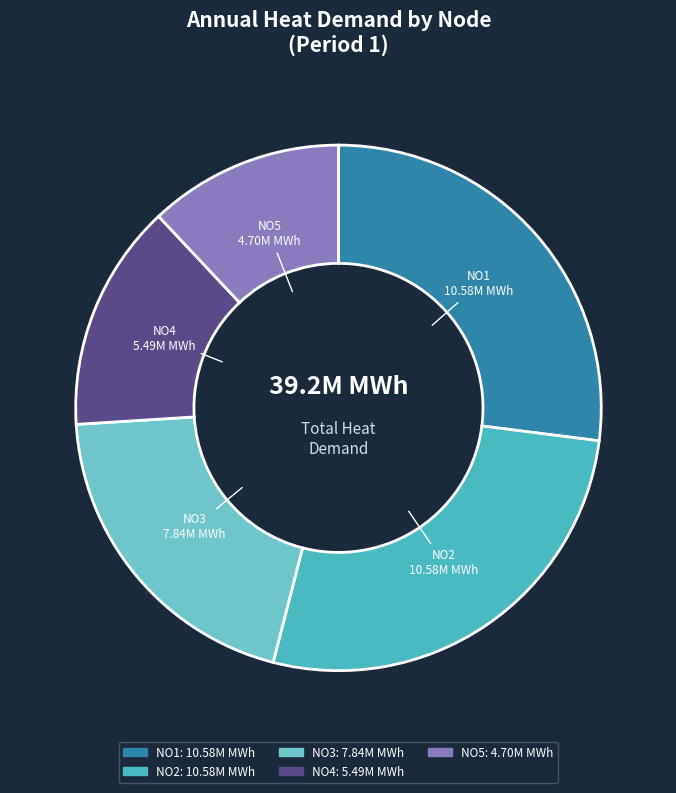

The NO4 slice represents 14% of the pie. True or false?

True